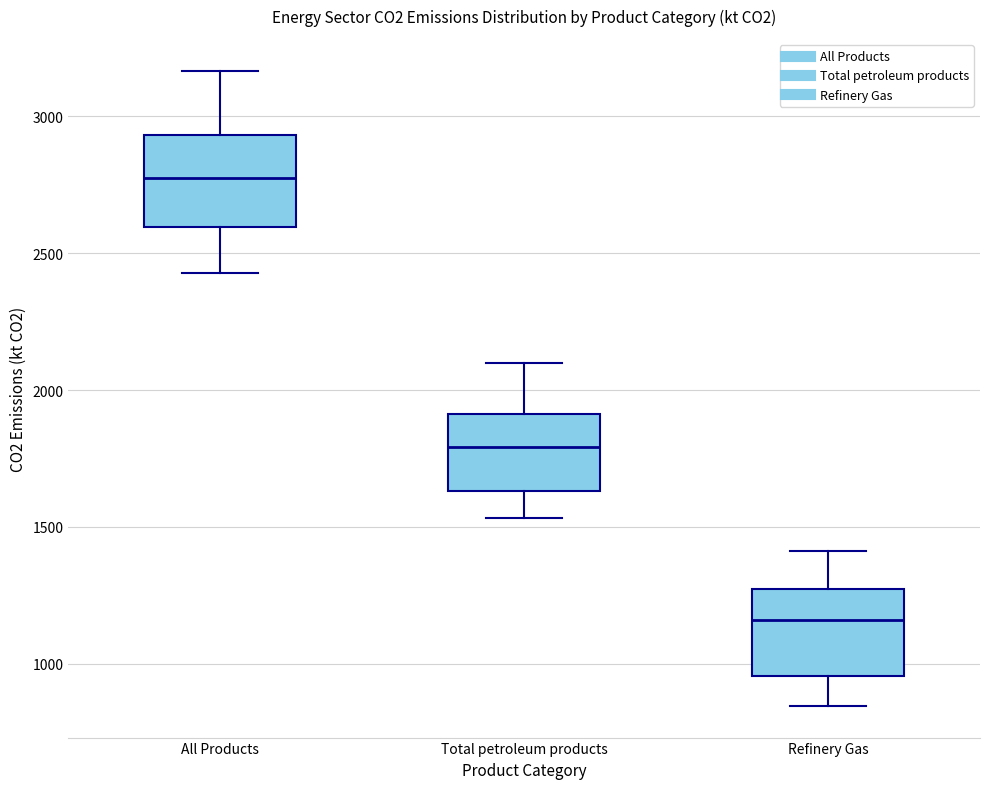

Reading left to right, transcribe this box plot: for each box, give where its median line is, the range the box spans, and where its two whiskers end, as read against the y-axis. The values are not printed on the chart, so give them approximately, as read against the axis.

All Products: median 2750, box 2600 to 2950, whiskers 2450 to 3150
Total petroleum products: median 1800, box 1650 to 1900, whiskers 1550 to 2100
Refinery Gas: median 1150, box 950 to 1250, whiskers 850 to 1400